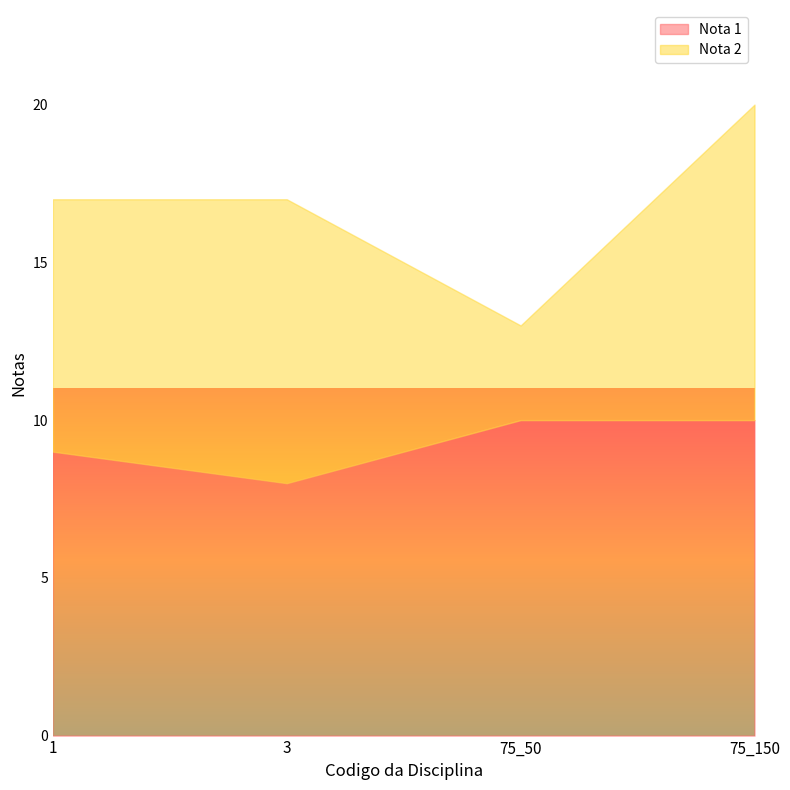

Is the value of Nota 1 at 75_50 greater than the value of Nota 2 at 75_50?

Yes